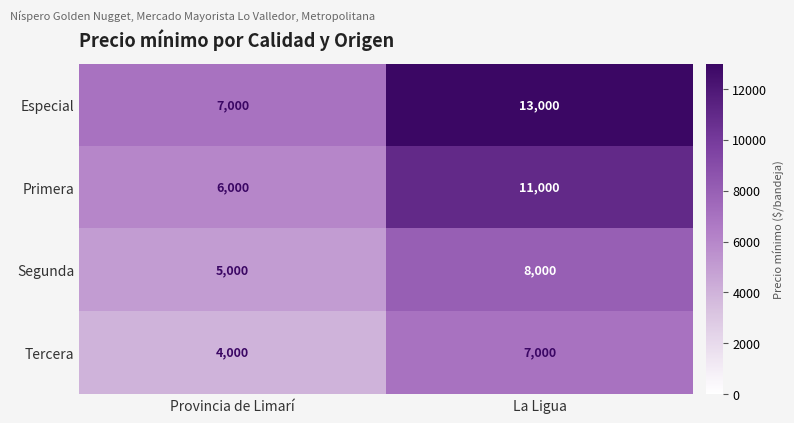

At which label does Especial reach its minimum?

Provincia de Limarí